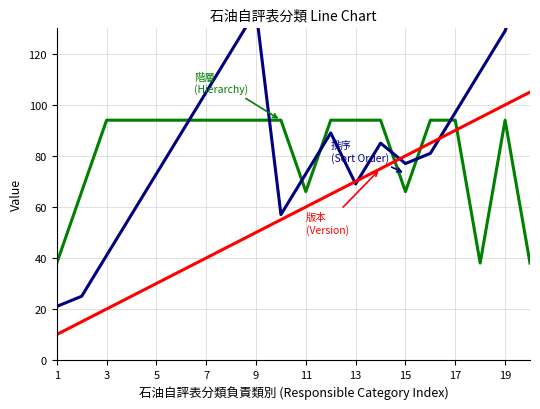

Which has a higher value, 18 or 17?

18